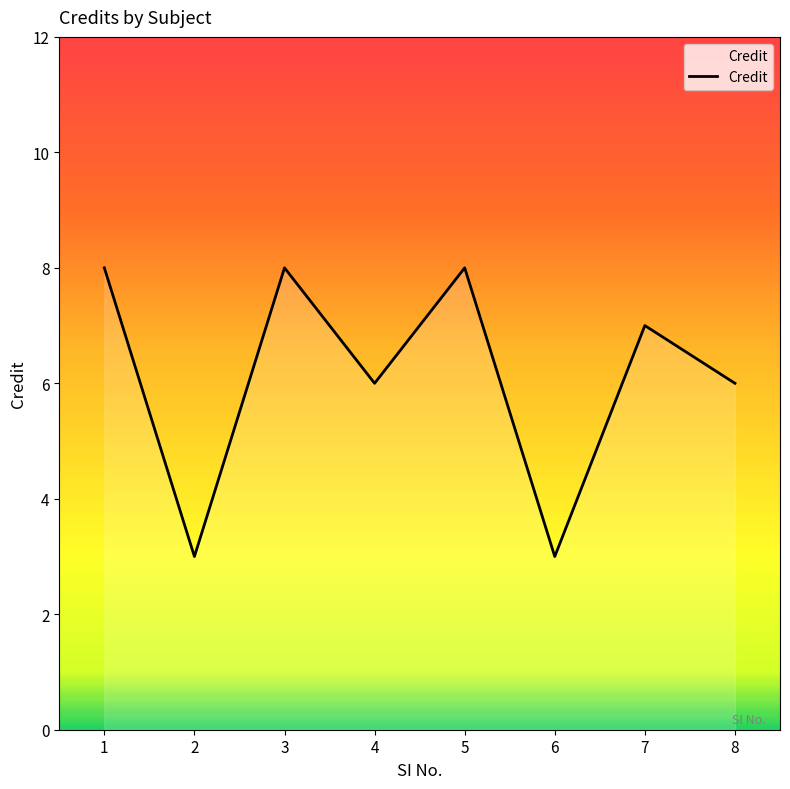

What is the difference between the values at 3 and 4?

2